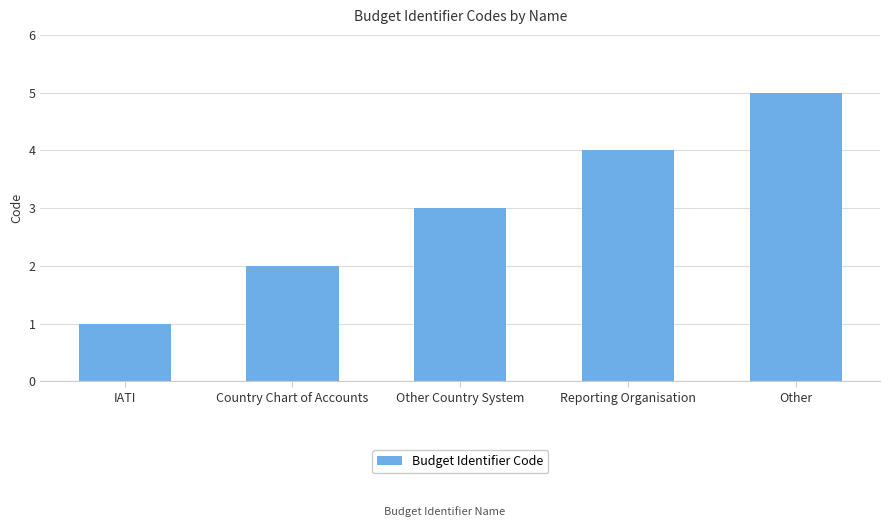

Count the values in the range 2 to 4.

3